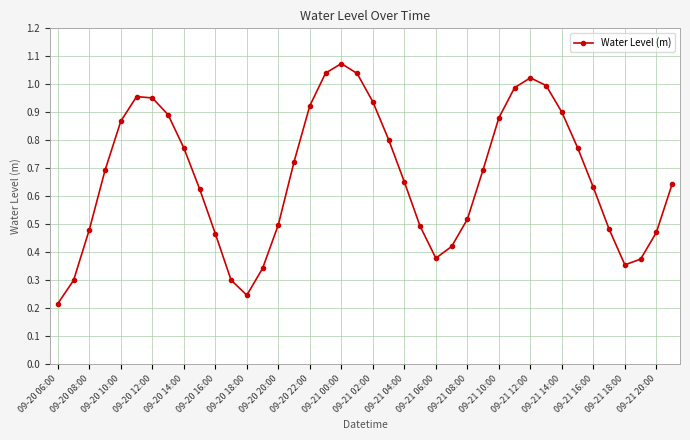

True or false: the data has more than 0 interior local peaks.

True